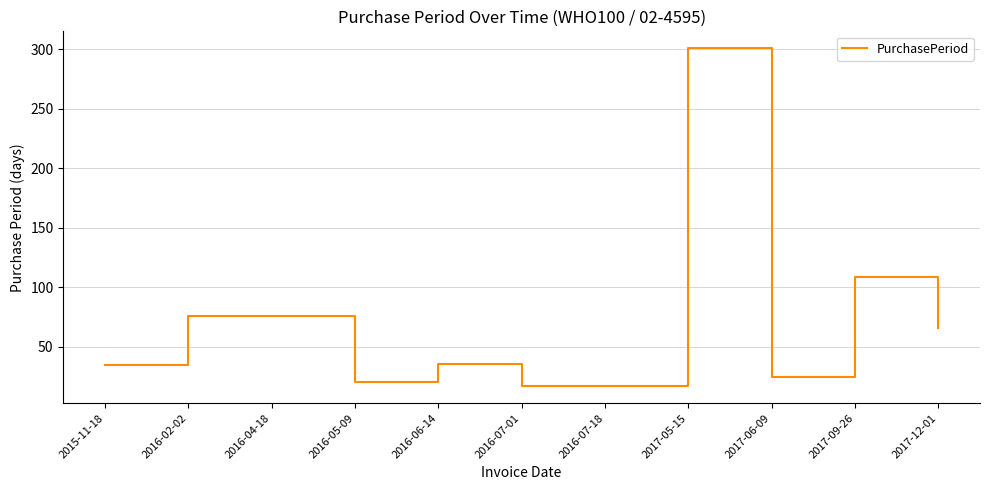

At which category does the chart reach its peak across all series?

2017-05-15